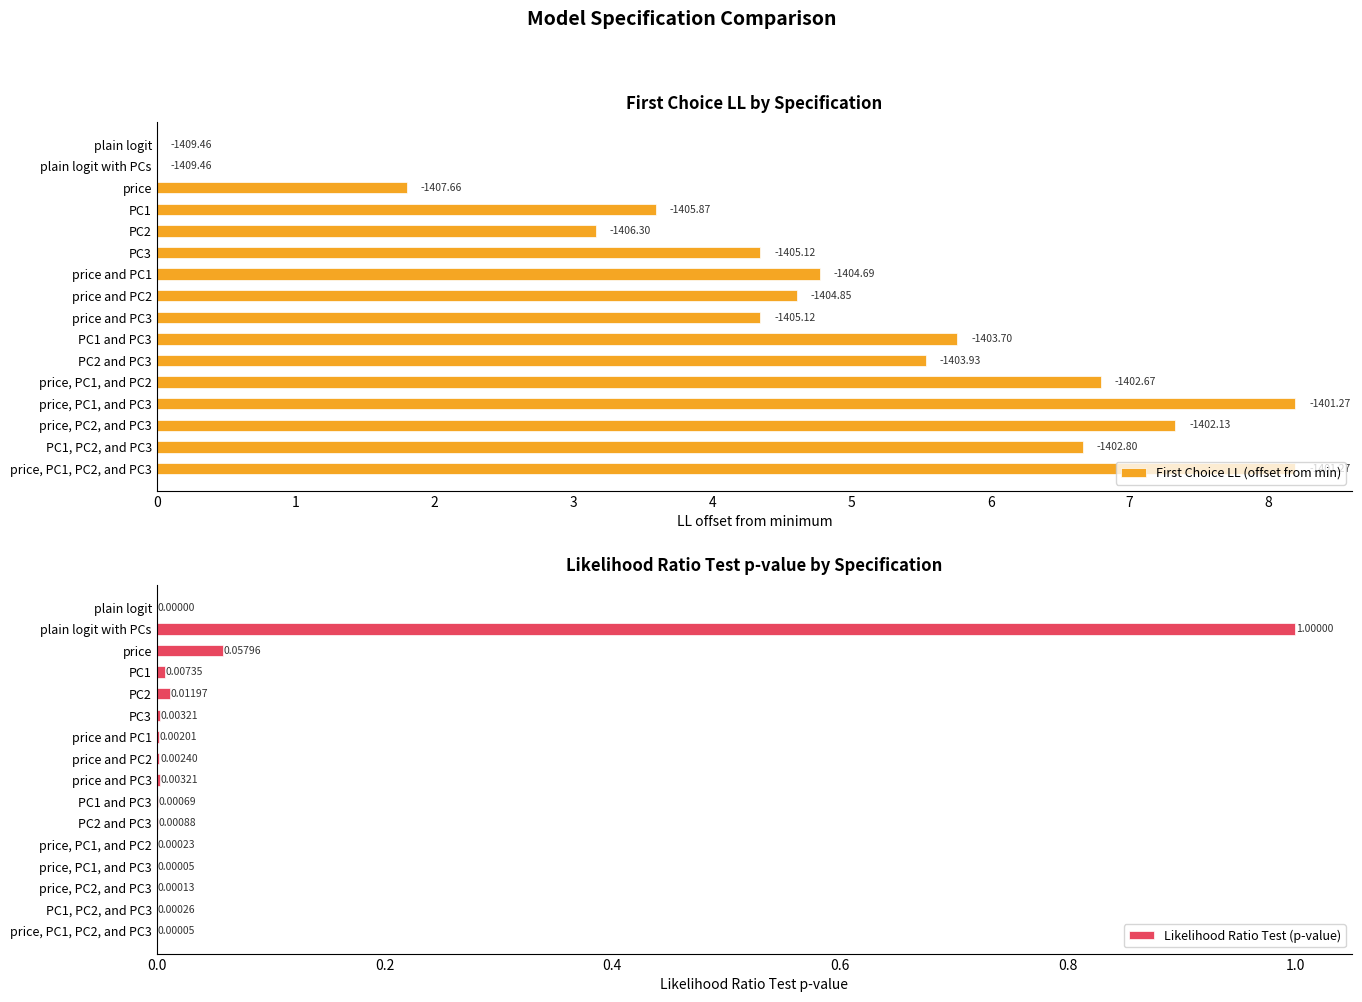

List the series in order of their peak value, lowest first.

Likelihood Ratio Test (p-value), First Choice LL (offset from min)